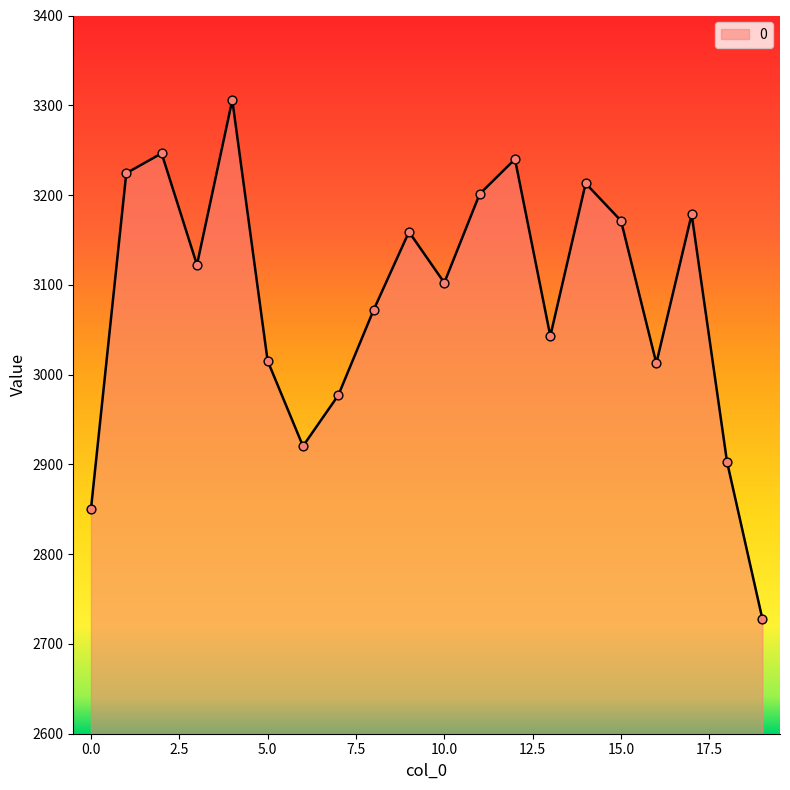

What is the difference between the maximum and minimum values?

577.8